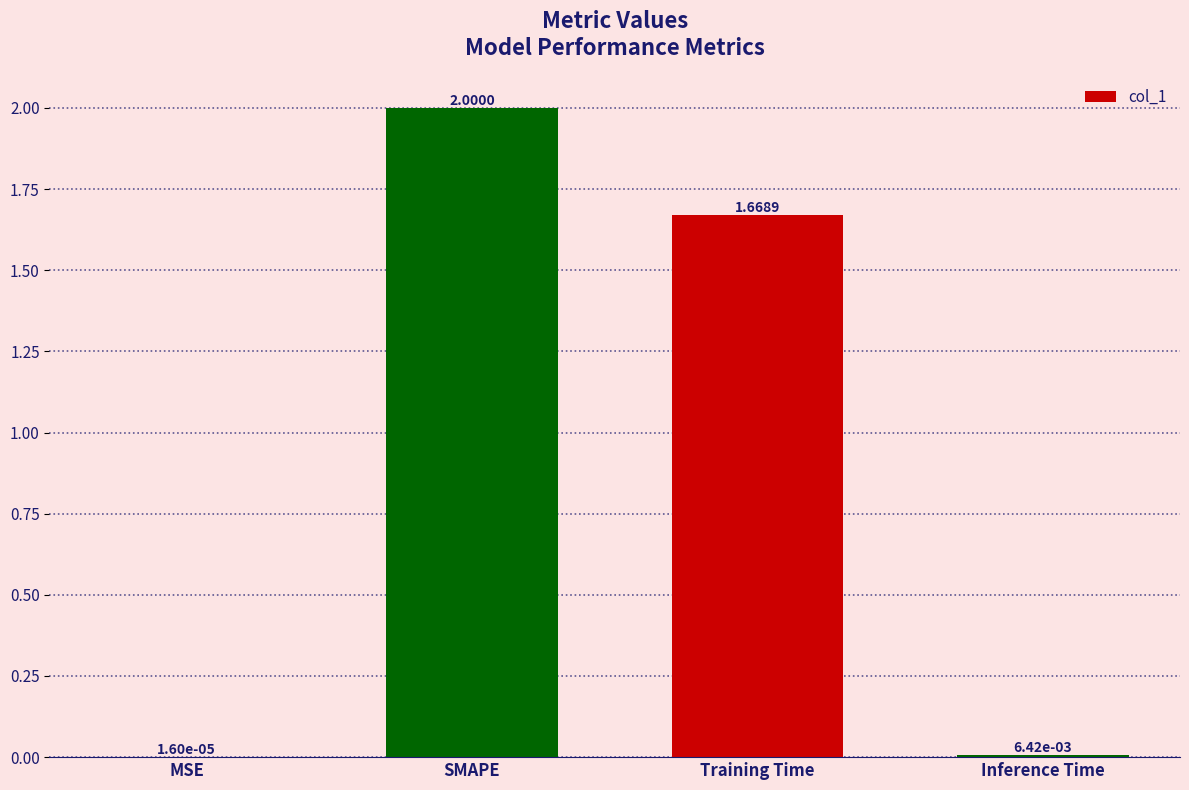

What is the ratio of the value at Training Time to the value at SMAPE?

0.8